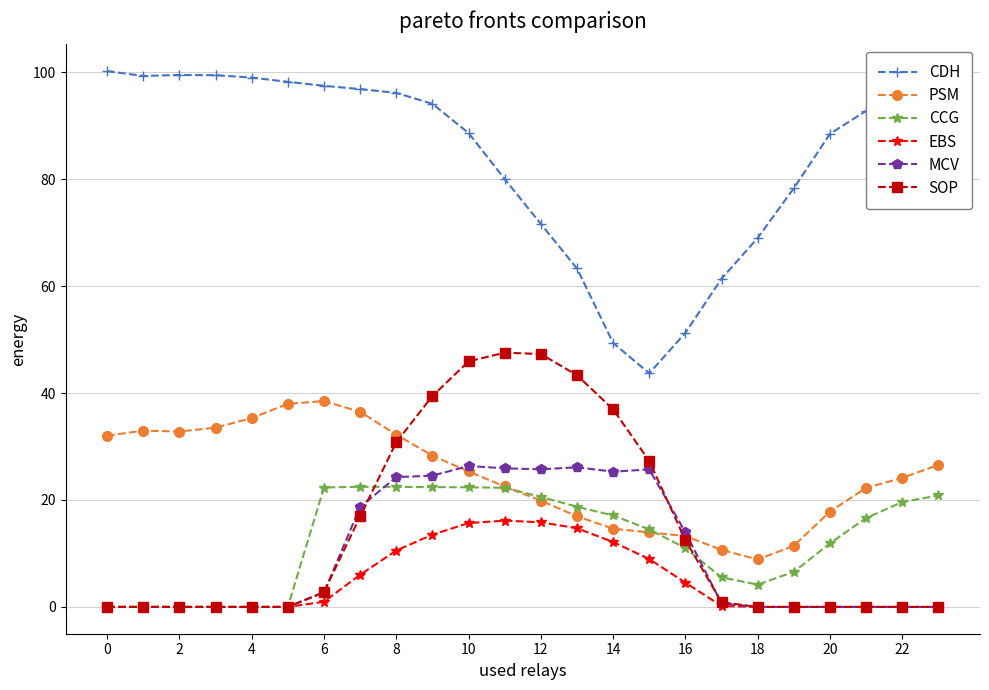

True or false: MCV has more than 1 points higher than both neighbors.

True